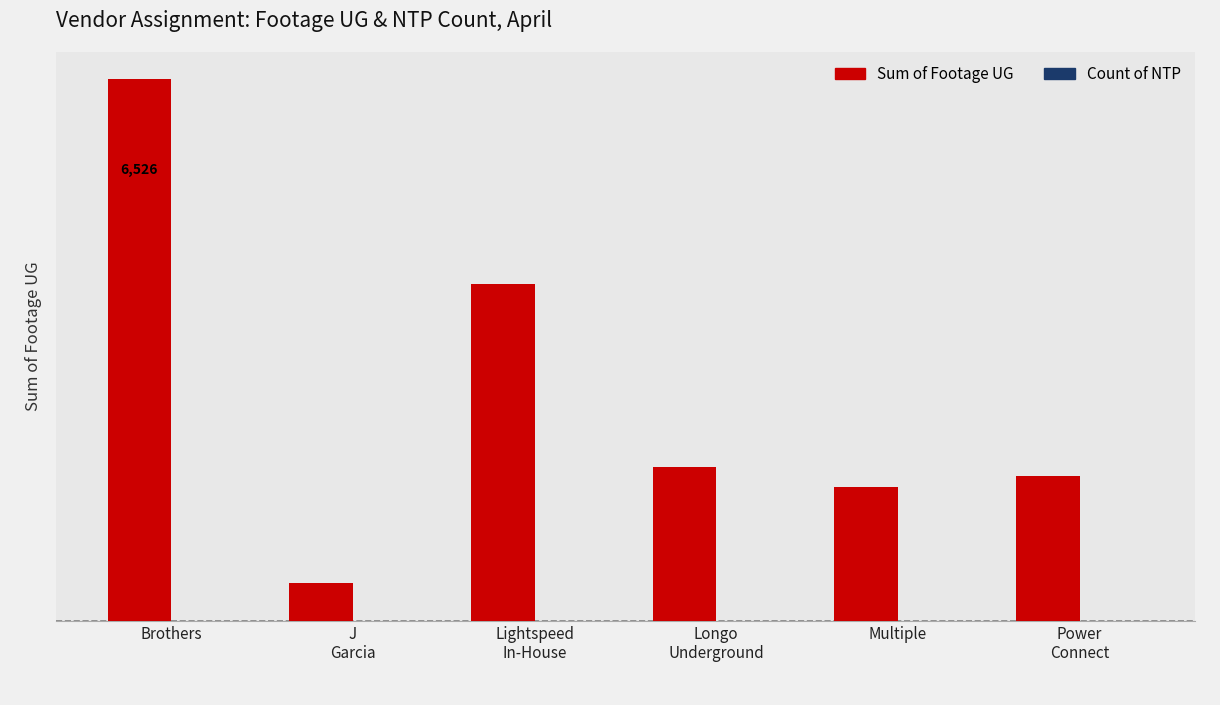

Reading left to right, transcribe all the data shown in this chart.

Sum of Footage UG: 91902	6526	57130	26128	22725	24514
Count of NTP: 19	1	12	5	12	19